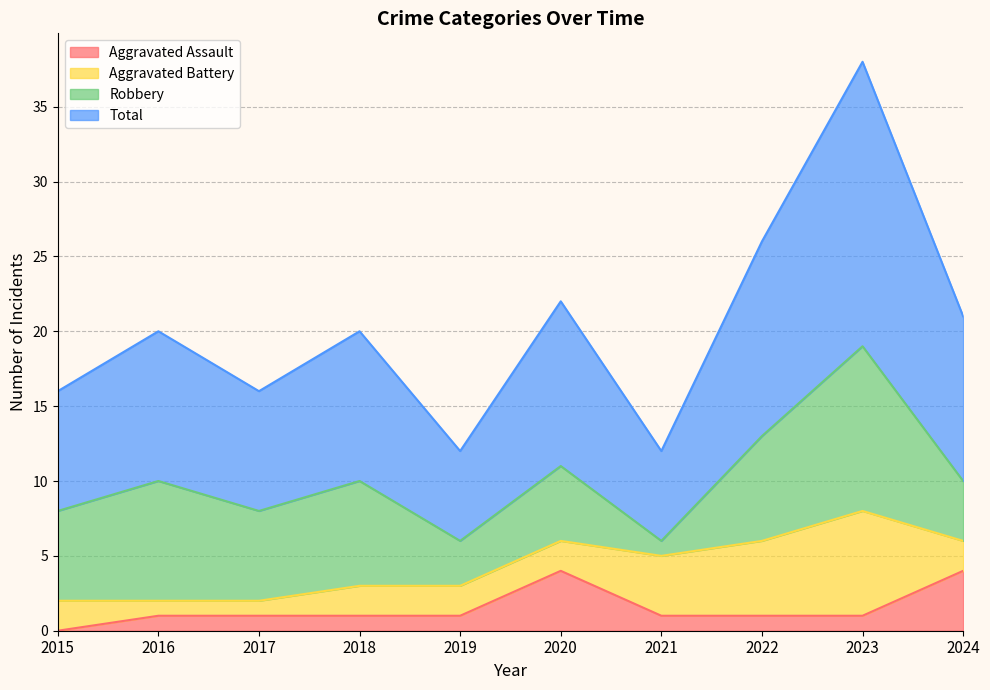

What is the average value of the Aggravated Assault series?

2